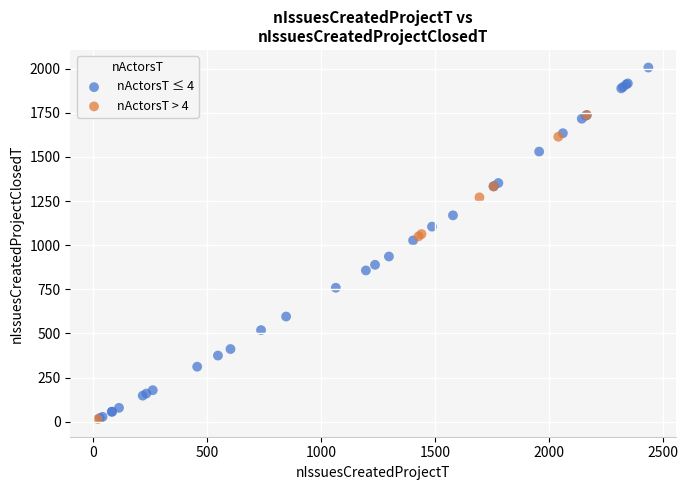

Which series reaches the maximum Y coordinate?

nActorsT ≤ 4